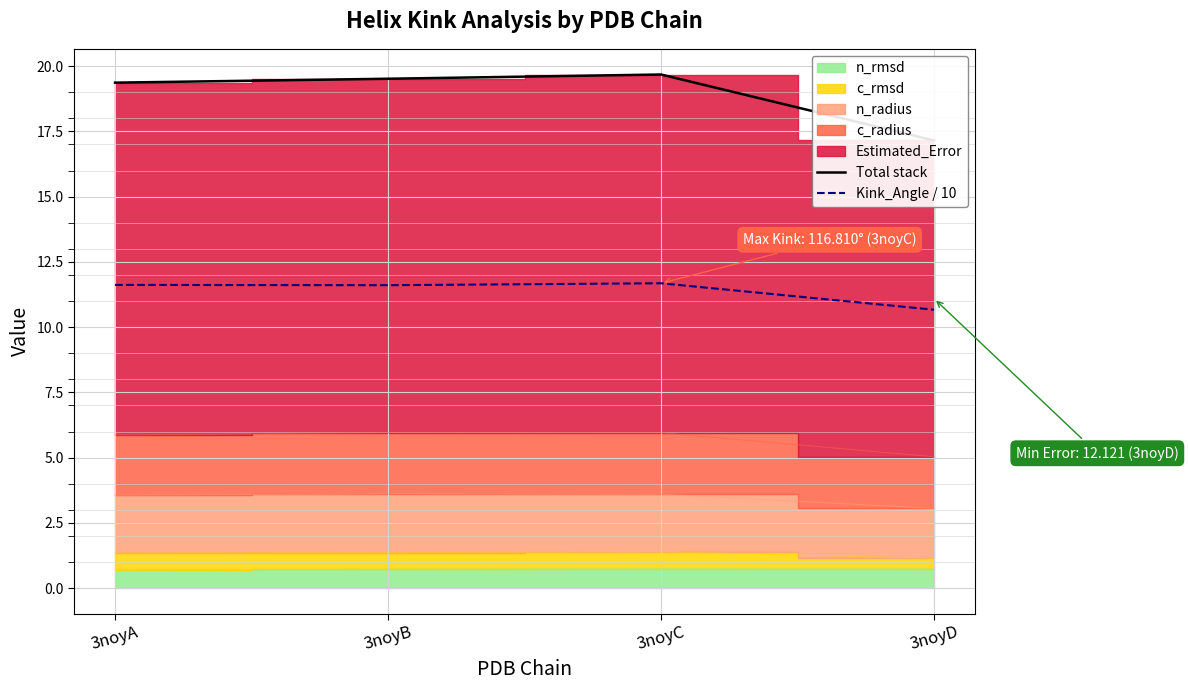

What is the spread (max minus min) of values at 3noyC?

8.0